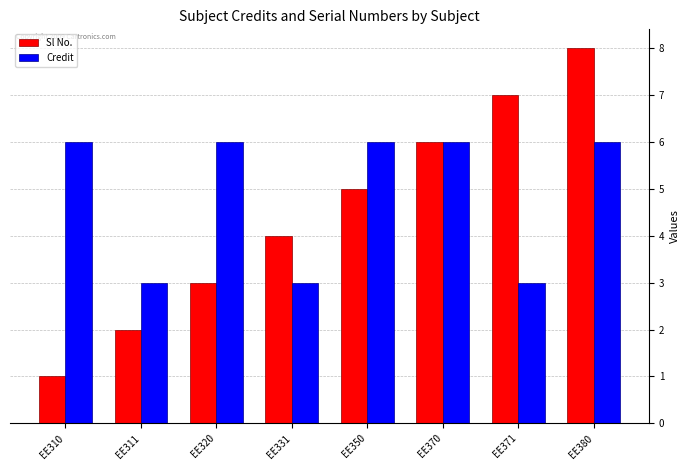

Count the Sl No. values in the range 3 to 7.

5